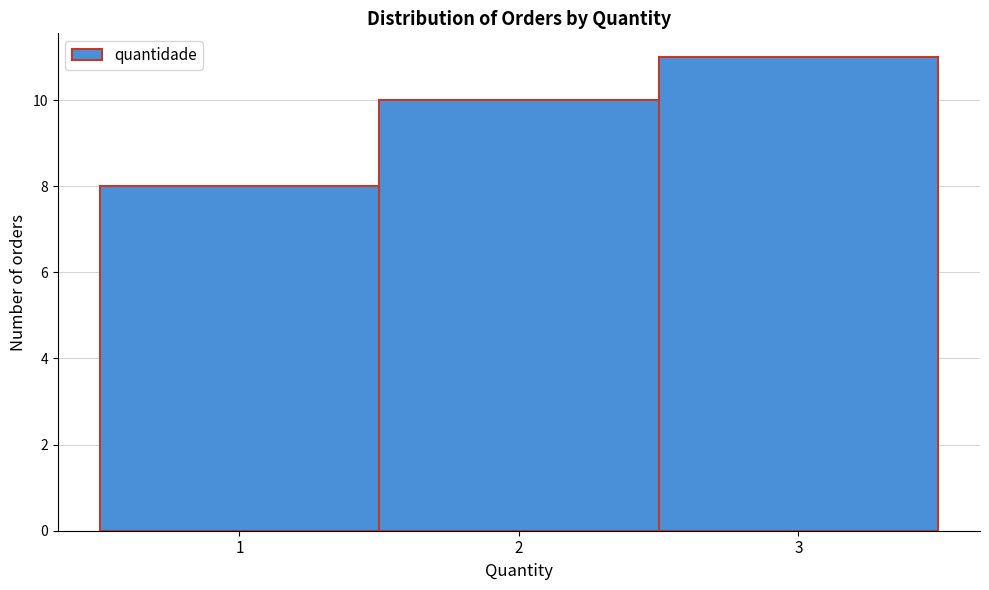

Reading left to right, transcribe this chart: for each bar, give the range it covers on the x-axis and its height. The values are not printed on the chart, so give them approximately, as read against the axis.

0.5 to 1.5: 8
1.5 to 2.5: 10
2.5 to 3.5: 11